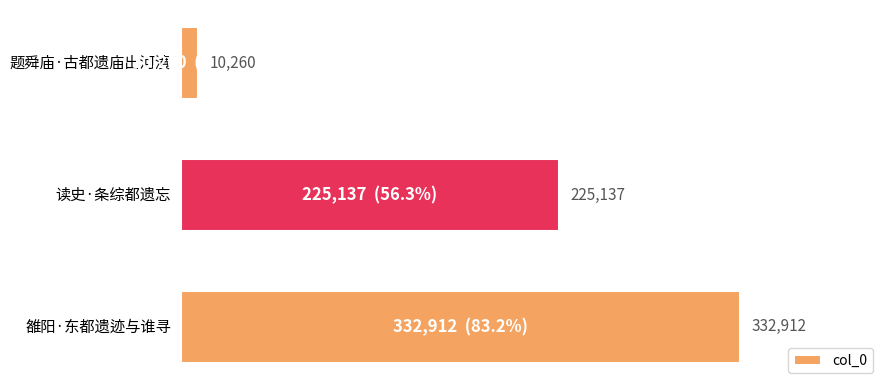

How many distinct data groups are displayed?

1